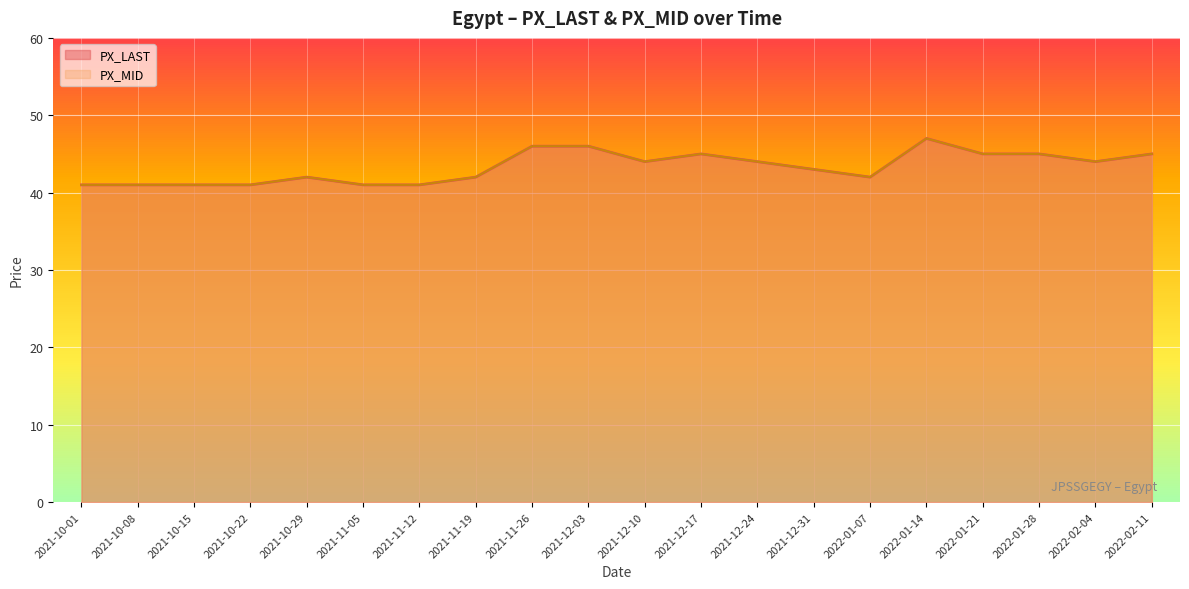

How many data points does each series have?

20